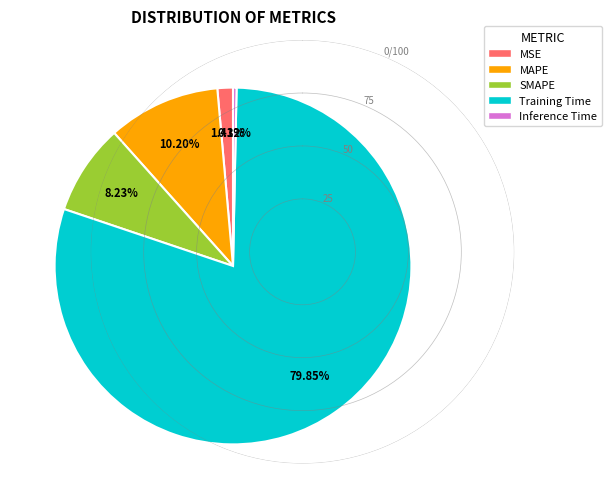

True or false: Training Time accounts for 80% of the total.

True